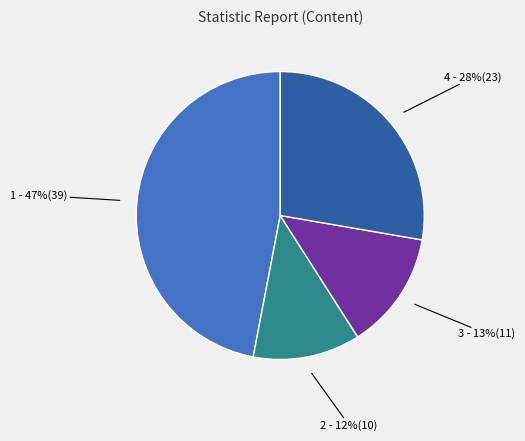

Count the number of slices in the pie.

4